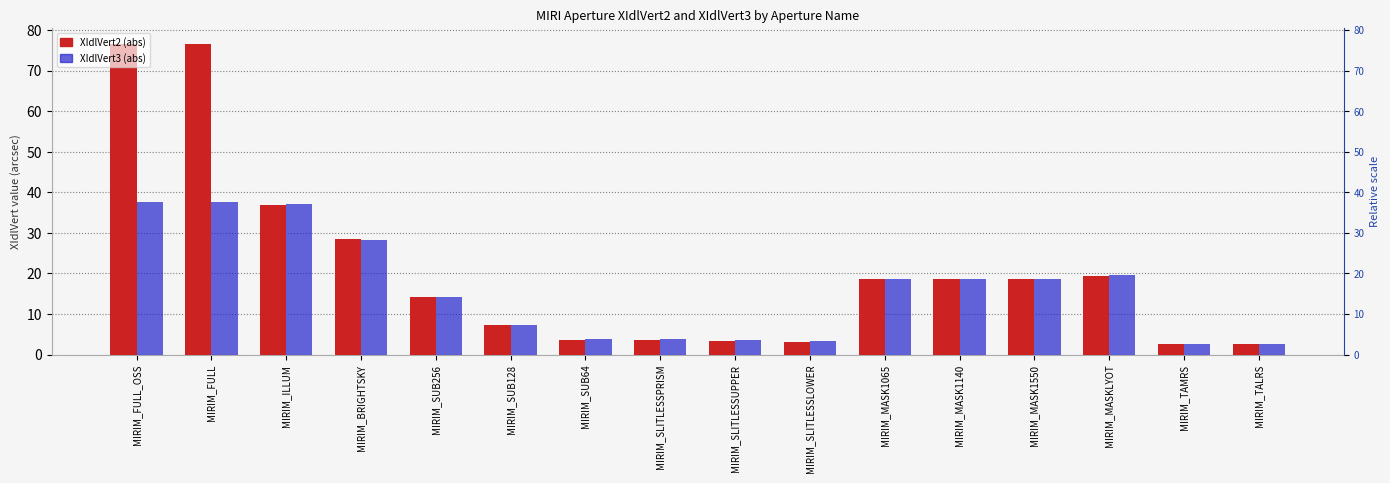

Is the value of XIdlVert3 at MIRIM_SUB256 greater than the value of XIdlVert2 at MIRIM_MASK1550?

No